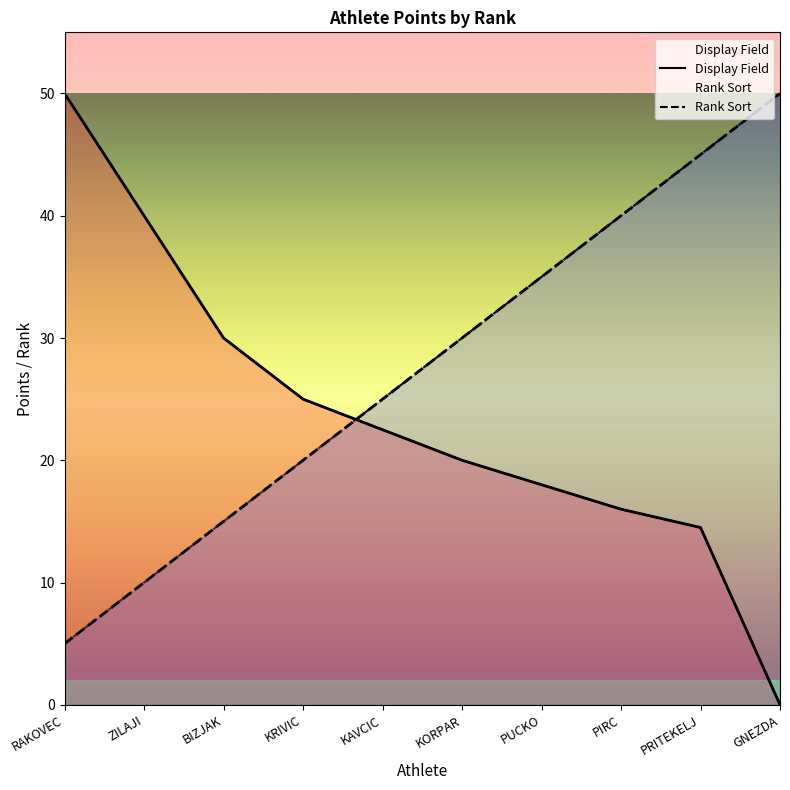

Is this an area chart (filled region under the line)?

No